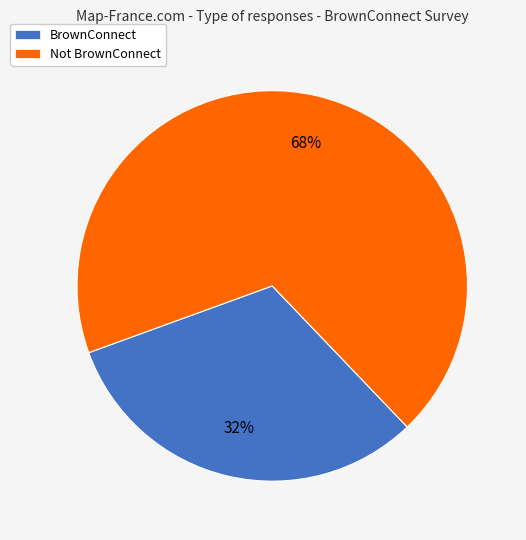

Is it true that Not BrownConnect is 54% of the pie?

False